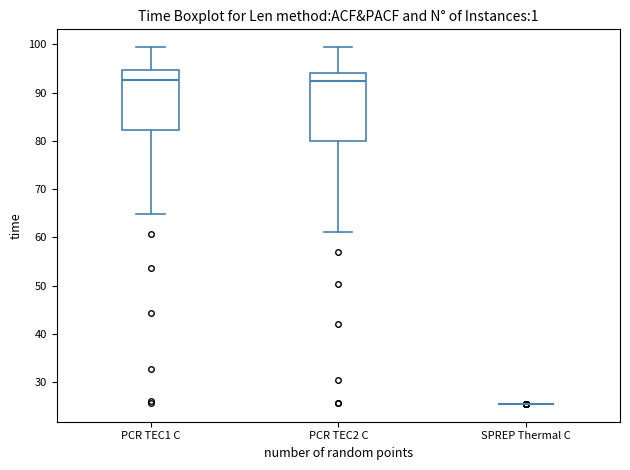

Reading left to right, transcribe this box plot: for each box, give where its median line is, the range the box spans, and where its two whiskers end, as read against the y-axis. The values are not printed on the chart, so give them approximately, as read against the axis.

PCR TEC1 C: median 93, box 82 to 95, whiskers 65 to 99
PCR TEC2 C: median 92, box 80 to 94, whiskers 61 to 99
SPREP Thermal C: box collapsed to a line at 26, whiskers 26 to 26